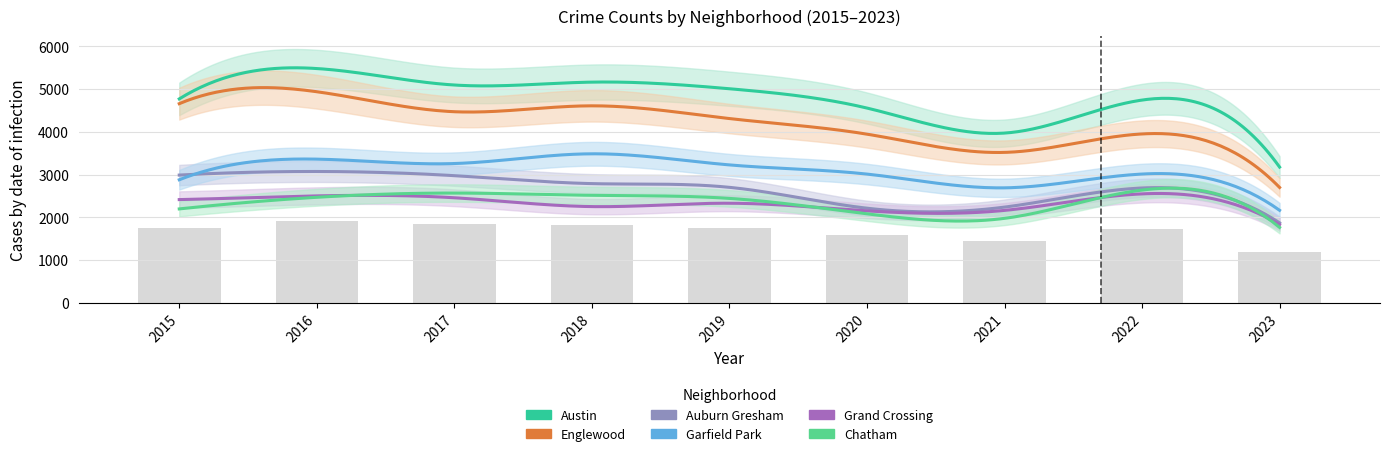

What is the maximum value for Austin?

5481